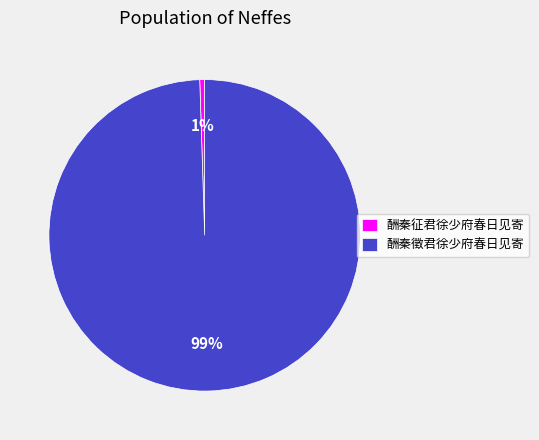

Combined, do 酬秦征君徐少府春日见寄 and 酬秦徵君徐少府春日见寄 account for over 50%?

Yes